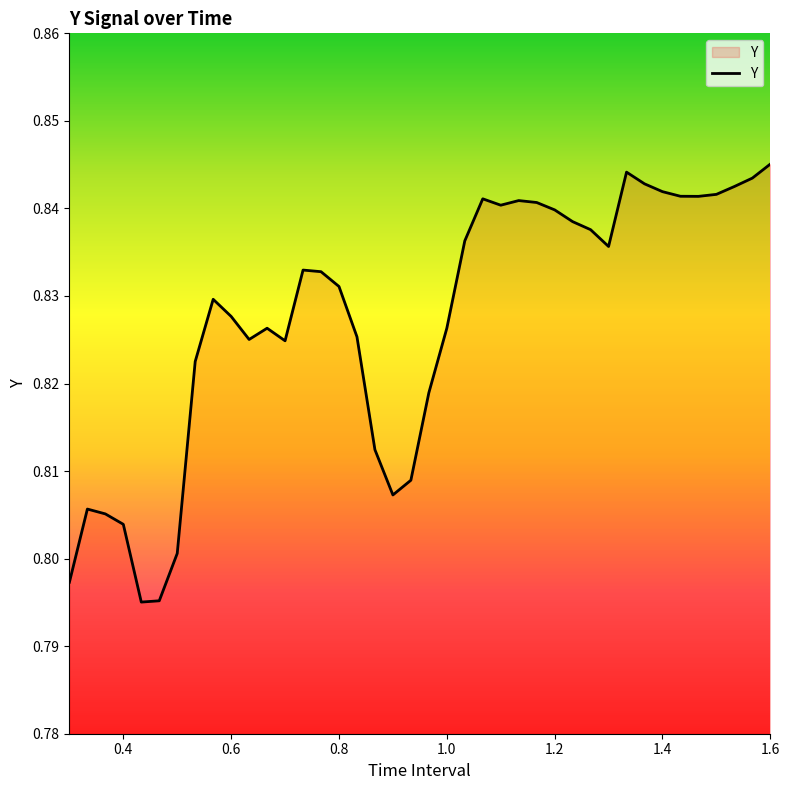

Reading right to left, extract all data points from this chart.

0.8	0.8	0.8	0.8	0.8	0.8	0.8	0.8	0.8	0.8	0.8	0.8	0.8	0.8	0.8	0.8	0.8	0.8	0.8	0.8	0.8	0.8	0.8	0.8	0.8	0.8	0.8	0.8	0.8	0.8	0.8	0.8	0.8	0.8	0.8	0.8	0.8	0.8	0.8	0.8